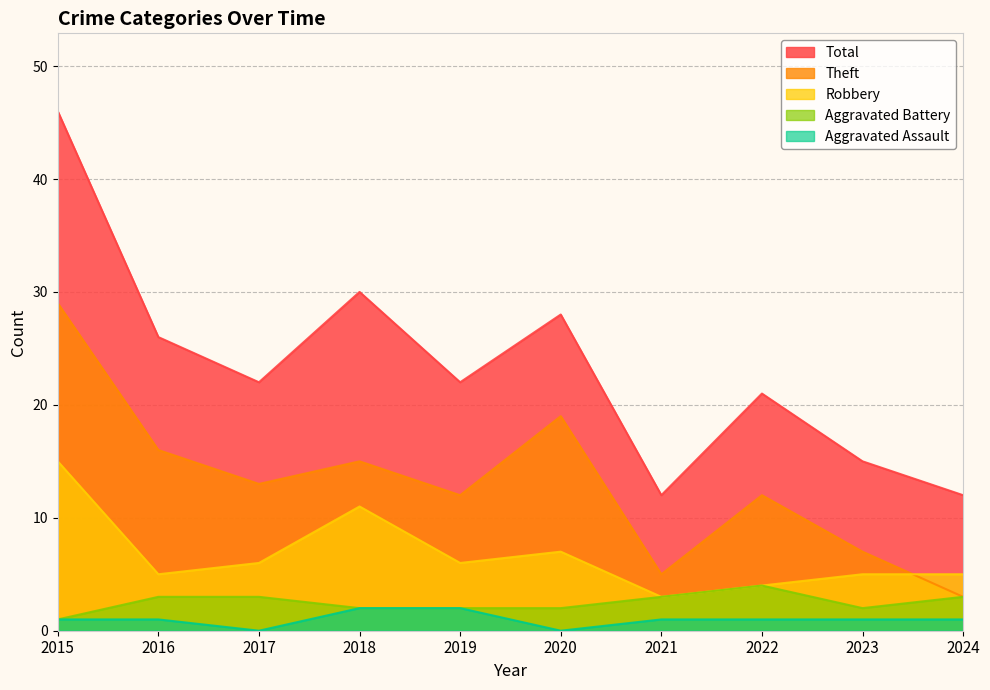

At which category is the sum across all series the highest?

2015